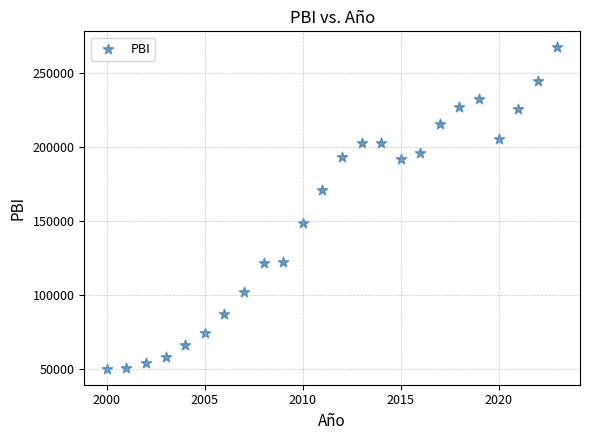

What is the range of Y values (max minus min)?

216914.4